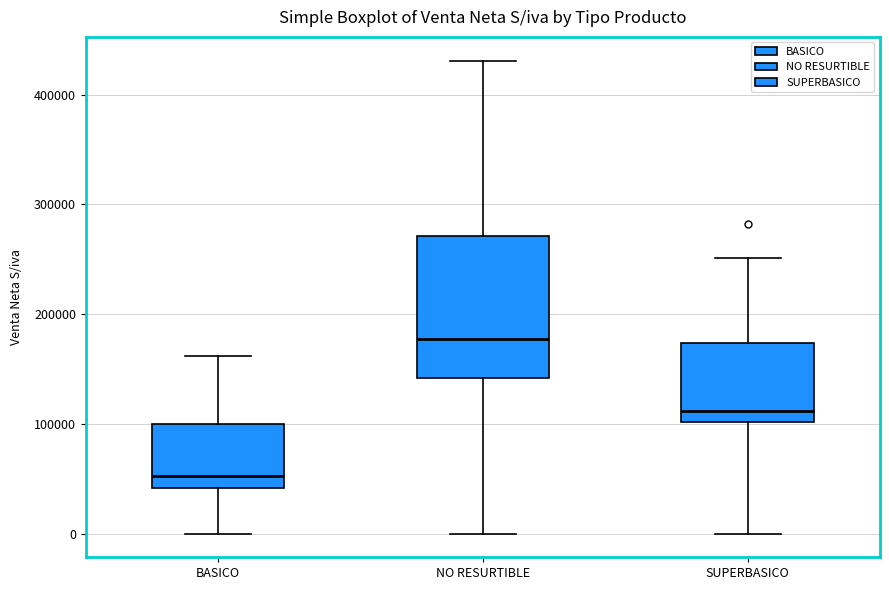

Comparing the boxes themselves (not the whiskers), which one is the tallest?

NO RESURTIBLE